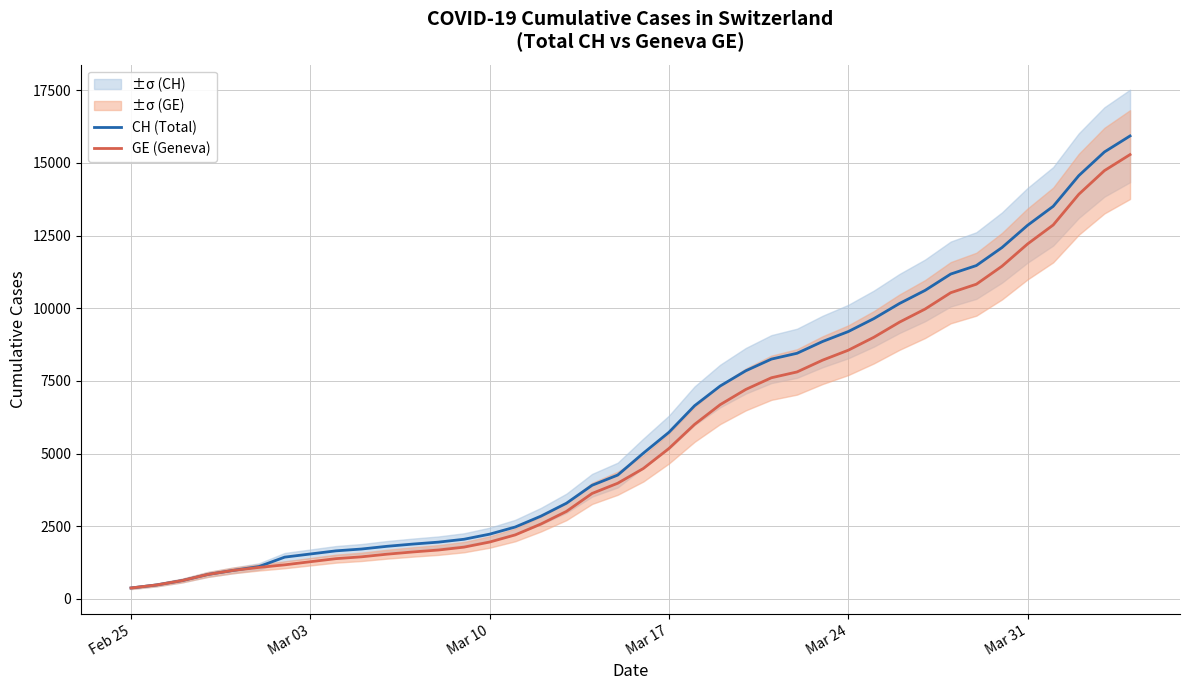

Rank the series by their average value, from lowest to highest.

GE (Geneva), CH (Total)